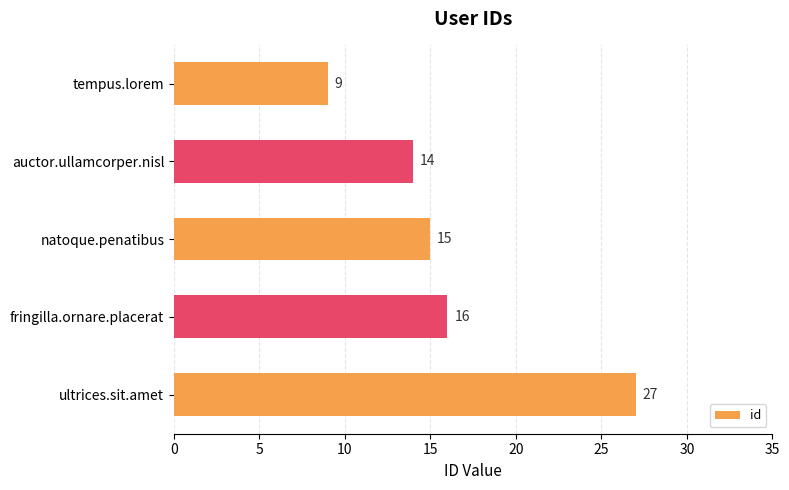

Reading top to bottom, transcribe all the data shown in this chart.

9	14	15	16	27